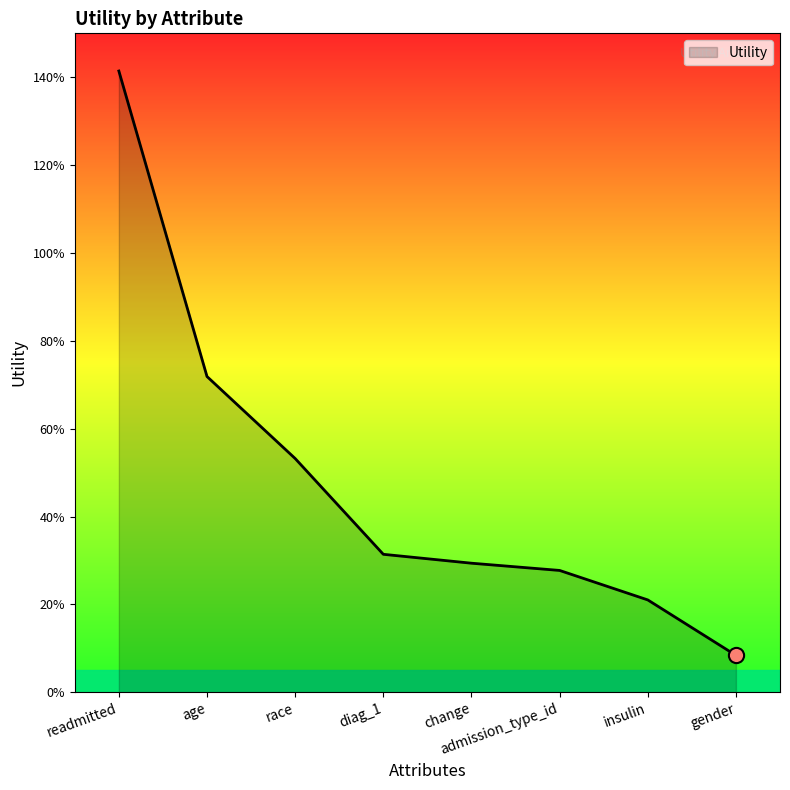

What is the change in value from age to insulin?

-0.5